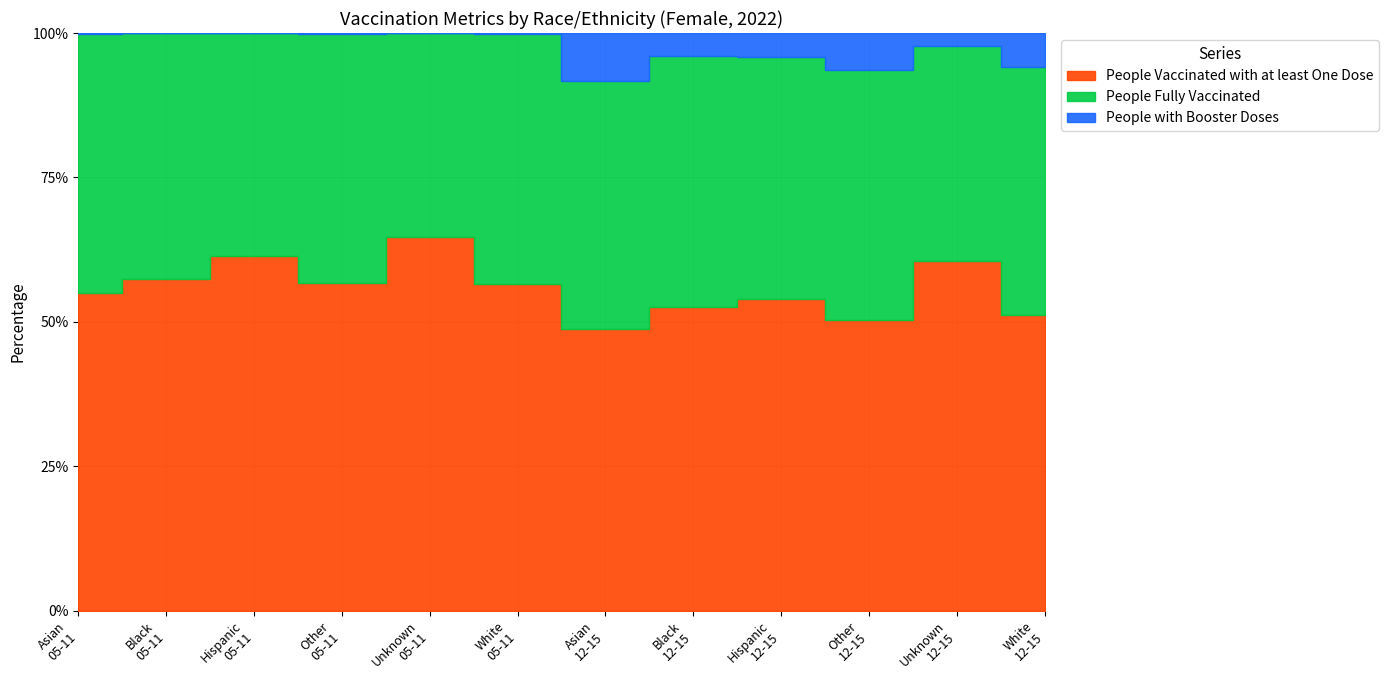

At Asian
05-11, list the series in order from smallest to largest.

People with Booster Doses, People Fully Vaccinated, People Vaccinated with at least One Dose